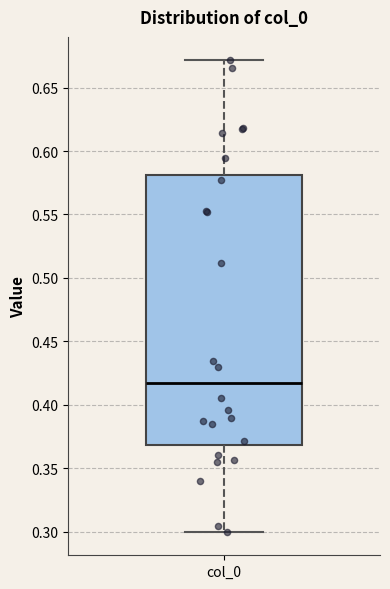

Read this box plot against the y-axis: the position of the median line, the range covered by the box, and the ends of both whiskers. The values are not printed on the chart, so give them approximately, as read against the axis.

median 0.415, box 0.370 to 0.580, whiskers 0.300 to 0.670